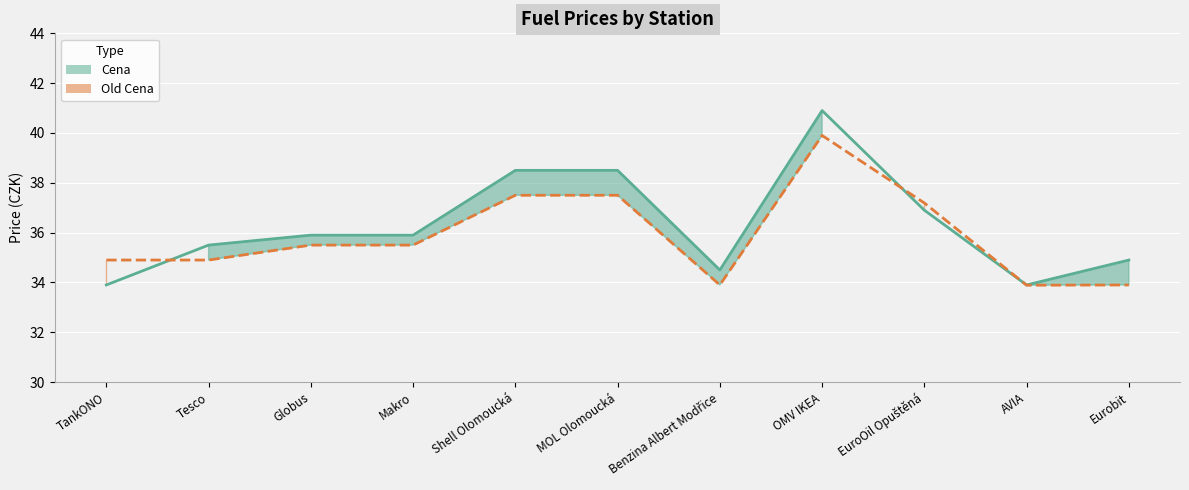

At which label does Old Cena (line) reach its minimum?

AVIA